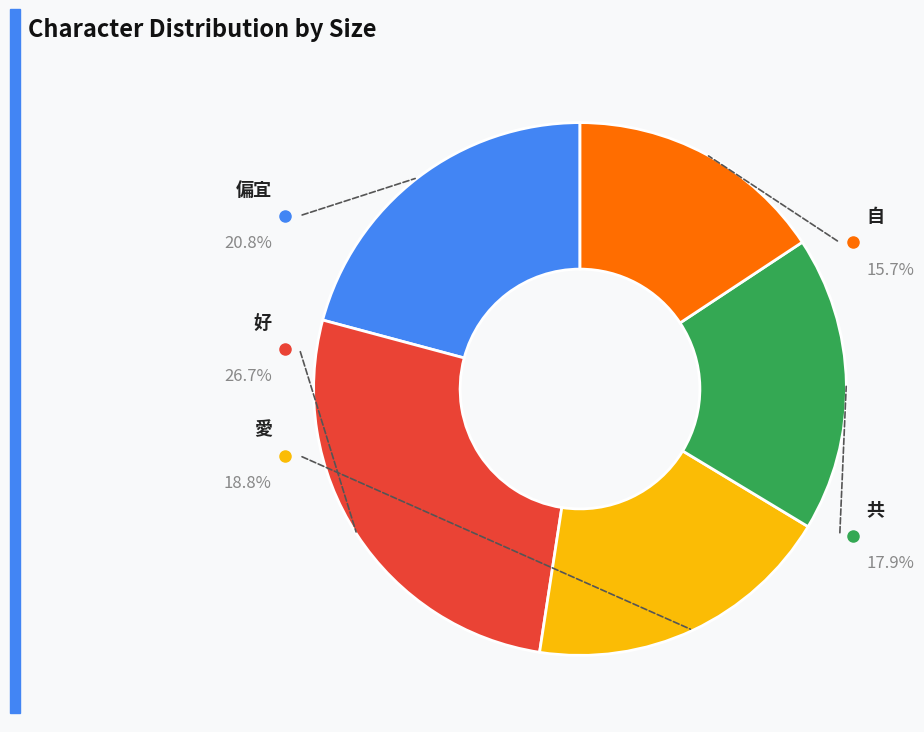

Does any single category account for the majority?

No